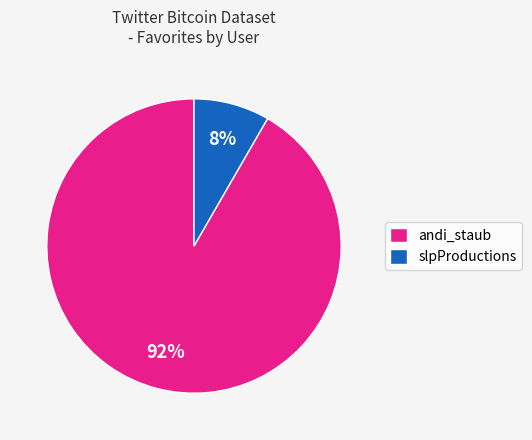

Which category has the biggest portion of the pie?

andi_staub